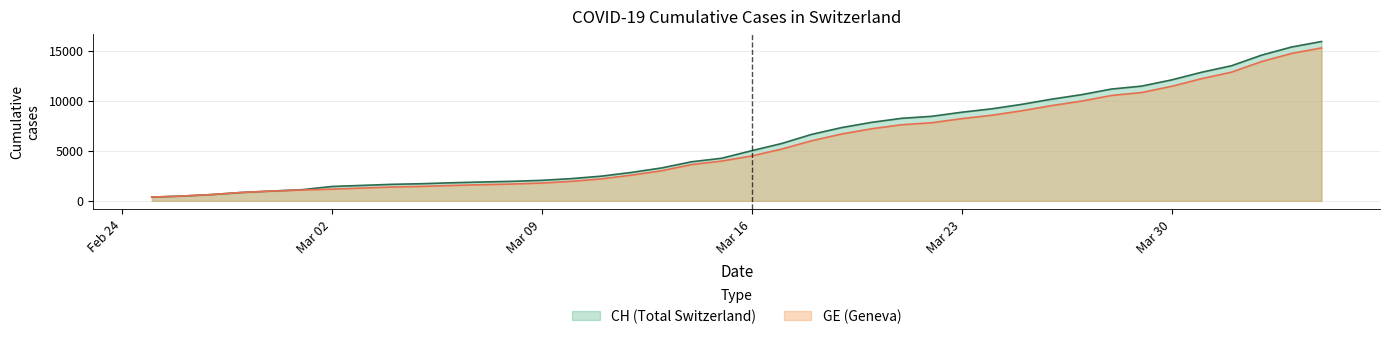

Where is CH nearest to the value 8150?

2020-03-21